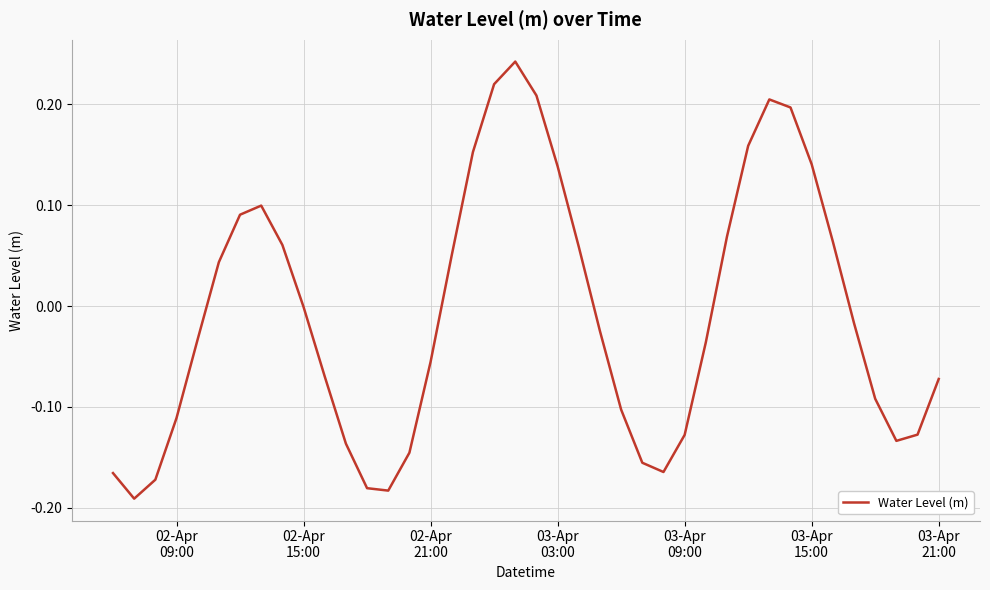

Reading left to right, transcribe all the data shown in this chart.

-0.2	-0.2	-0.2	-0.1	-0.0	0.0	0.1	0.1	0.1	-0.0	-0.1	-0.1	-0.2	-0.2	-0.1	-0.1	0.1	0.2	0.2	0.2	0.2	0.1	0.1	-0.0	-0.1	-0.2	-0.2	-0.1	-0.0	0.1	0.2	0.2	0.2	0.1	0.1	-0.0	-0.1	-0.1	-0.1	-0.1